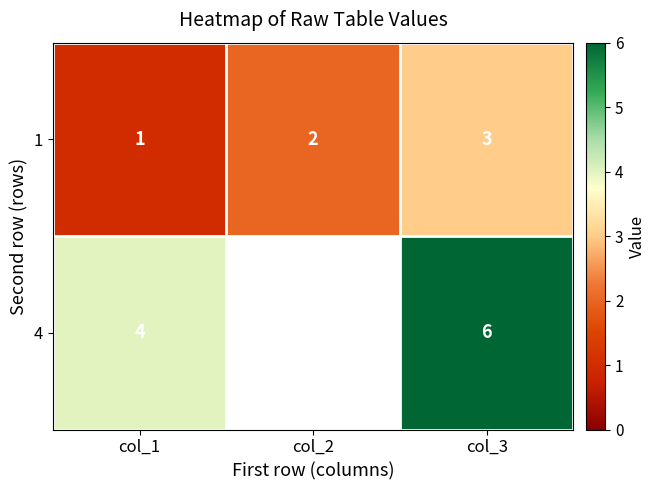

Which category has the highest value across all series?

col_3